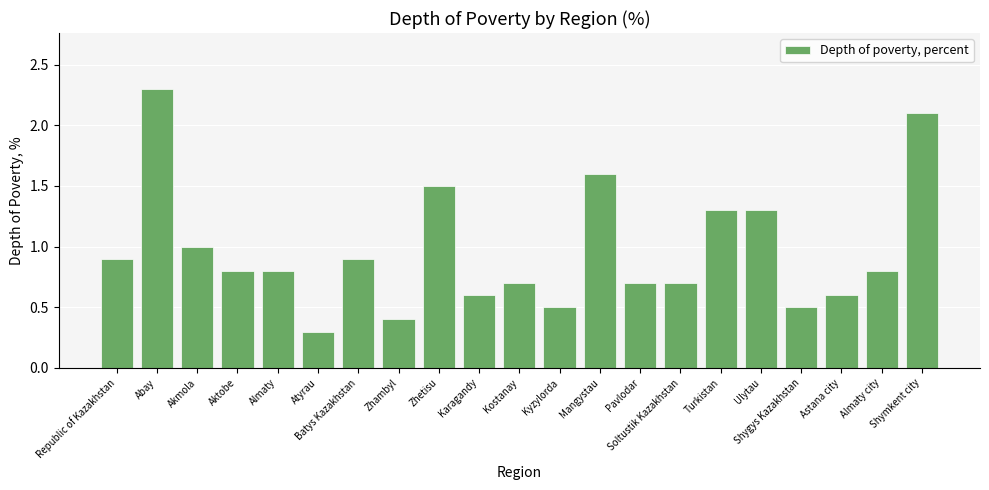

Reading left to right, what are all the values shown in this chart?

Republic of Kazakhstan=0.9	Abay=2.3	Akmola=1.0	Aktobe=0.8	Almaty=0.8	Atyrau=0.3	Batys Kazakhstan=0.9	Zhambyl=0.4	Zhetisu=1.5	Karagandy=0.6	Kostanay=0.7	Kyzylorda=0.5	Mangystau=1.6	Pavlodar=0.7	Soltustik Kazakhstan=0.7	Turkistan=1.3	Ulytau=1.3	Shygys Kazakhstan=0.5	Astana city=0.6	Almaty city=0.8	Shymkent city=2.1